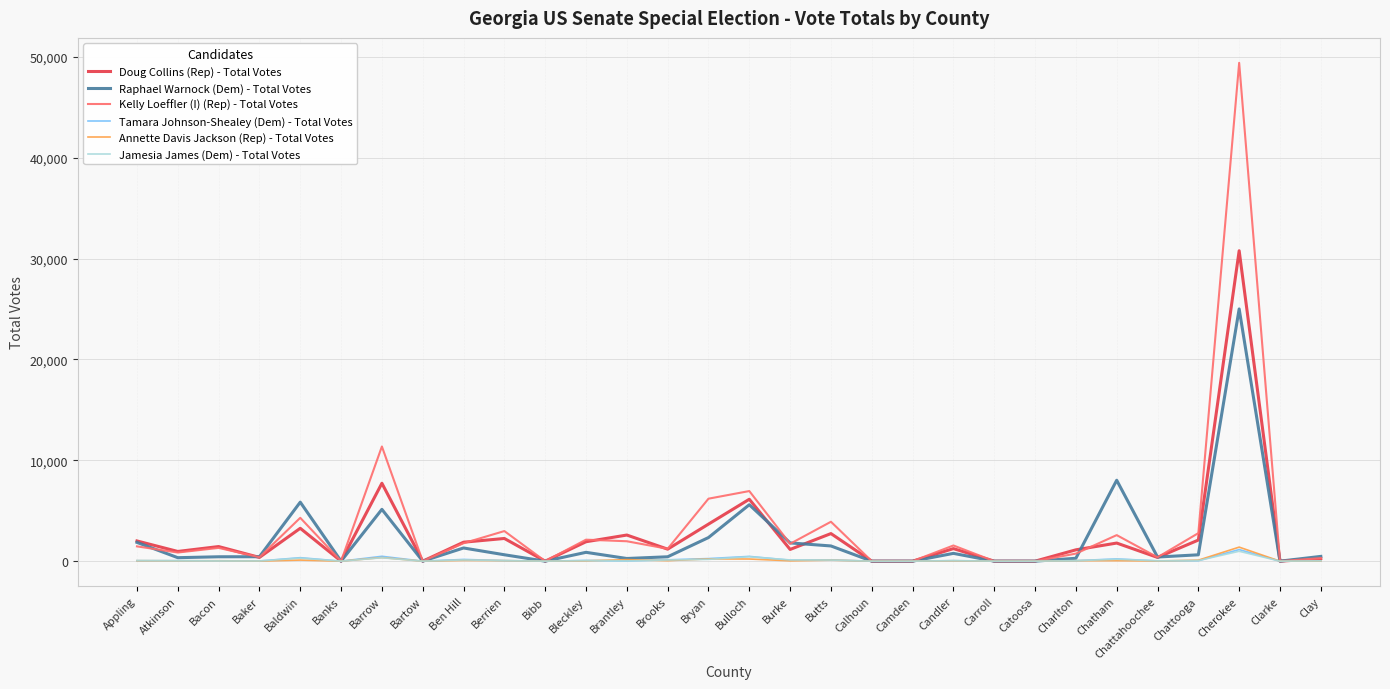

Which series has the widest spread of values?

Kelly Loeffler (I) (Rep) - Total Votes